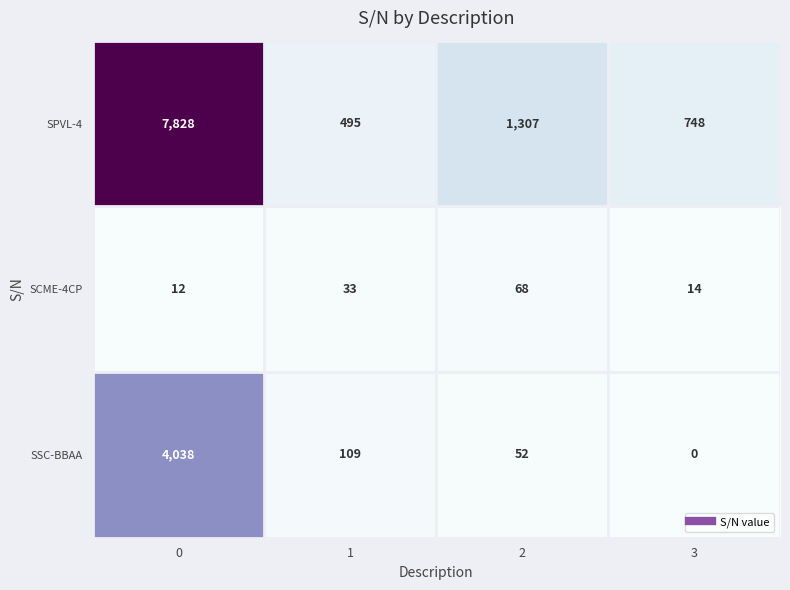

What is the difference between the maximum and minimum values in the SCME-4CP series?

56